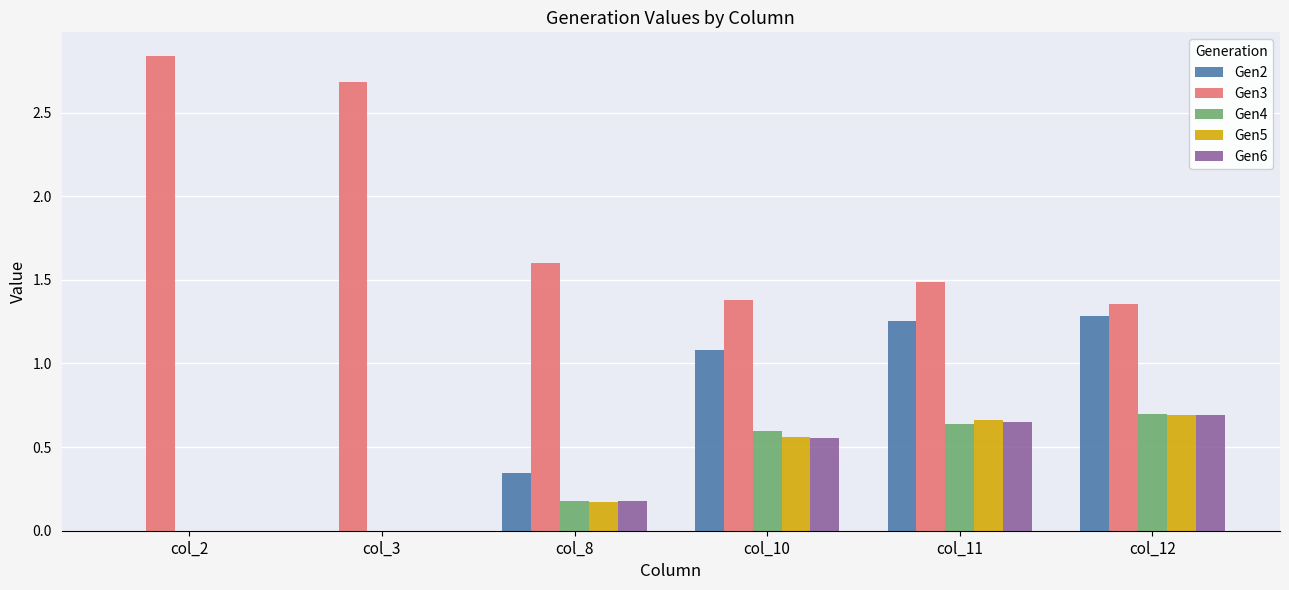

Where does the Gen2 series first go above 1?

col_10